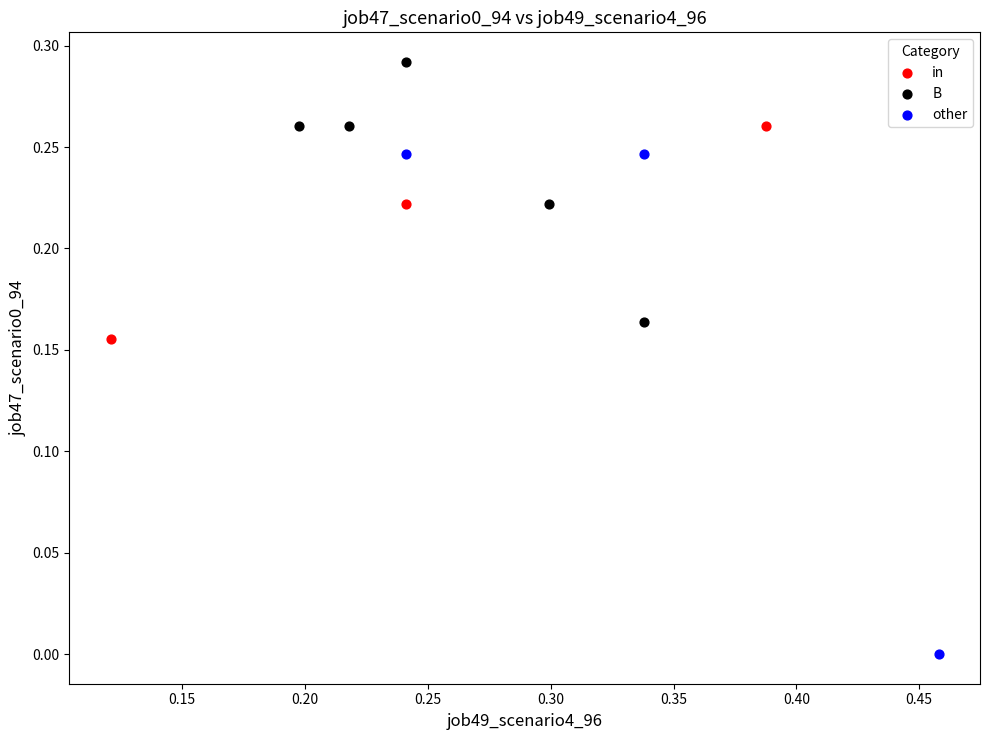

Which series contains the lowest Y value?

other